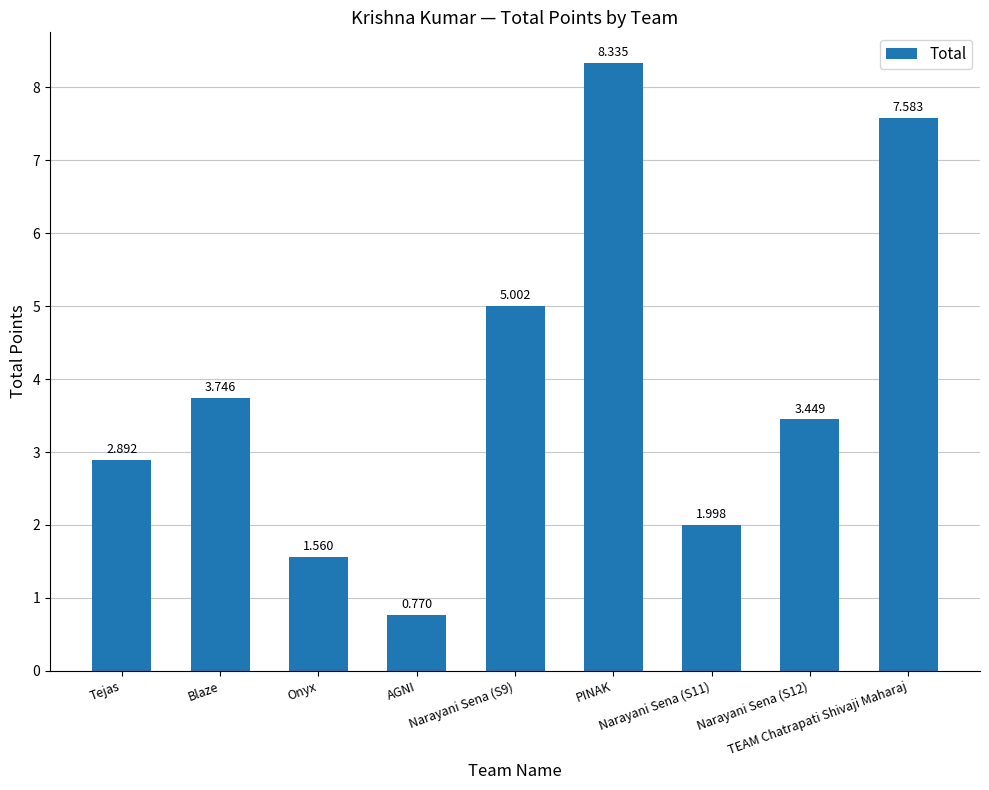

What is the value of the 5th bar from the left?

5.0